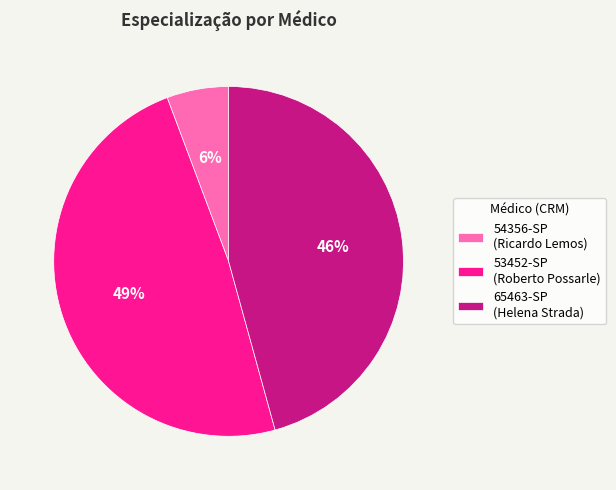

Which has a higher value, 54356-SP (Ricardo Lemos) or 65463-SP (Helena Strada)?

65463-SP (Helena Strada)